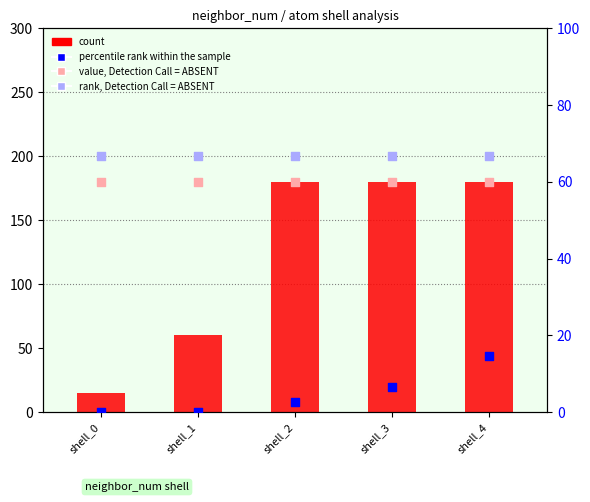

At how many categories does at least one series exceed 187?

5